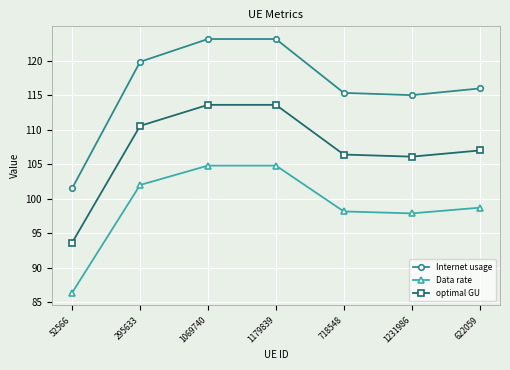

How many data points in optimal GU are less than 107?

3